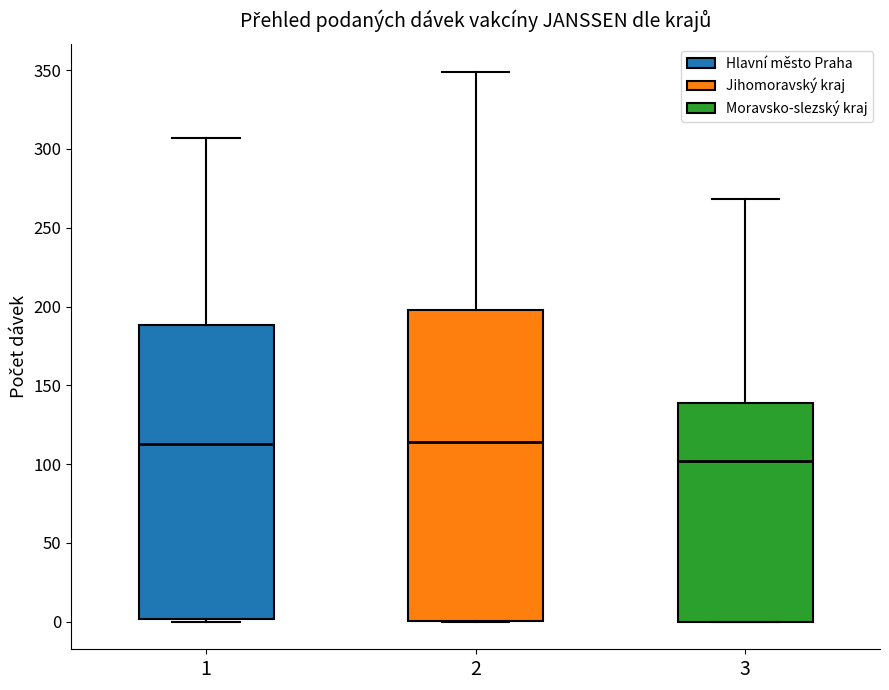

Which box is the tallest, from its lower edge to its upper edge?

2